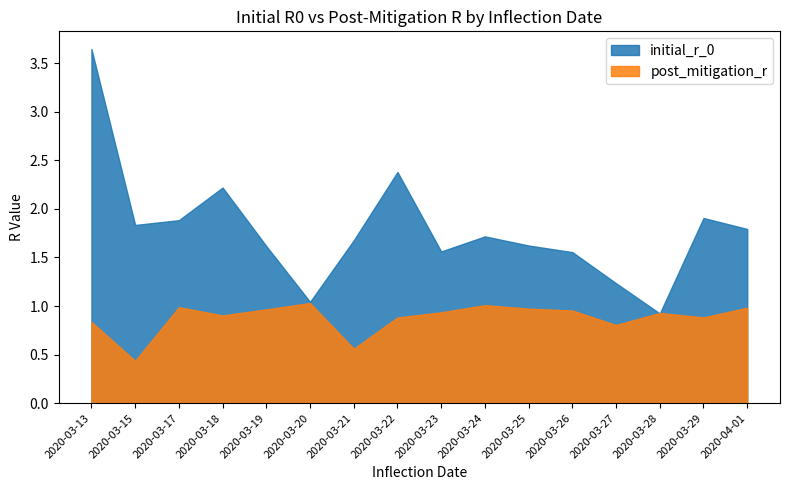

True or false: post_mitigation_r and initial_r_0 intersect in this chart.

True